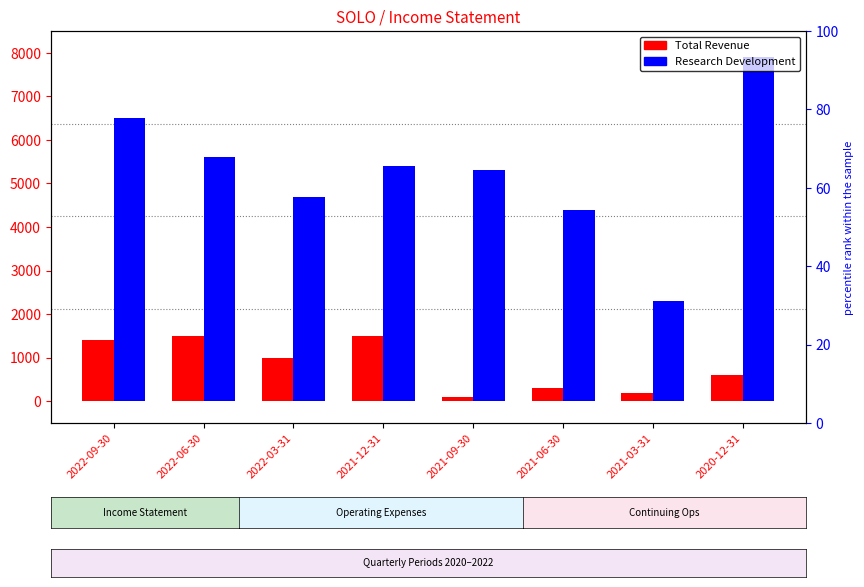

What is the label of the 5th bar from the right?

2021-12-31